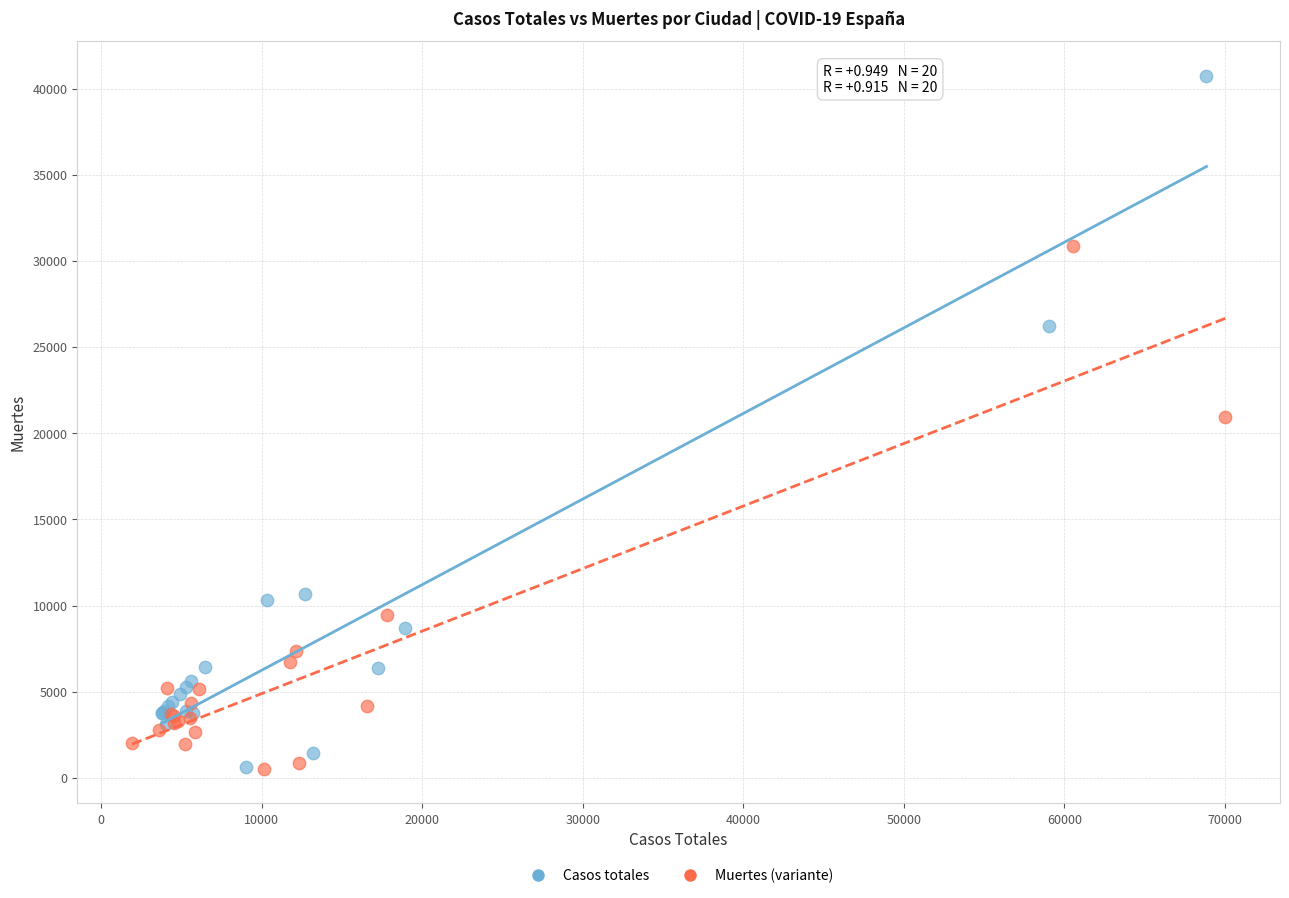

Which series reaches the maximum Y coordinate?

Casos totales